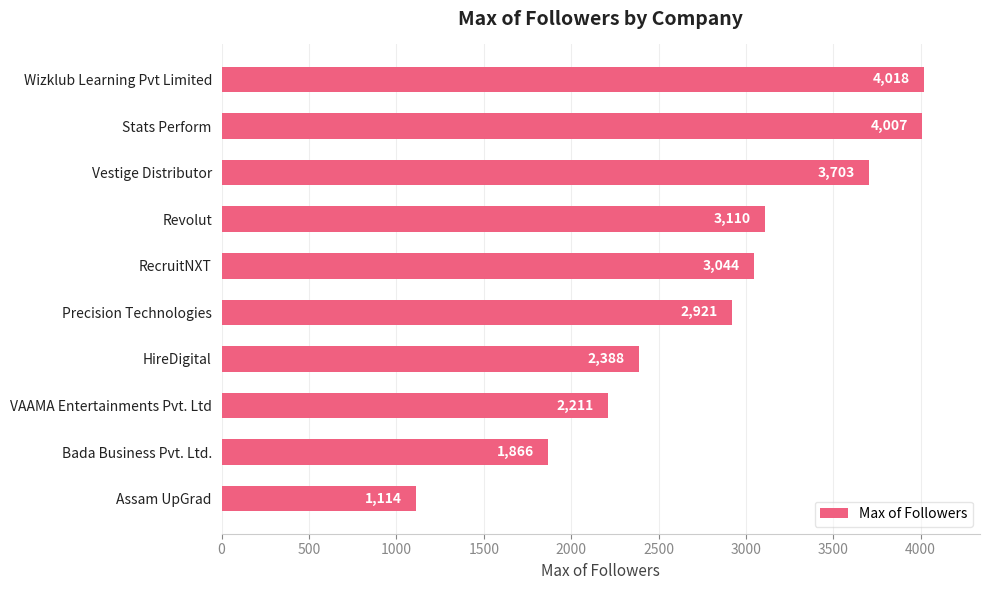

List the labels in order of value, smallest first.

Assam UpGrad, Bada Business Pvt. Ltd., VAAMA Entertainments Pvt. Ltd, HireDigital, Precision Technologies, RecruitNXT, Revolut, Vestige Distributor, Stats Perform, Wizklub Learning Pvt Limited